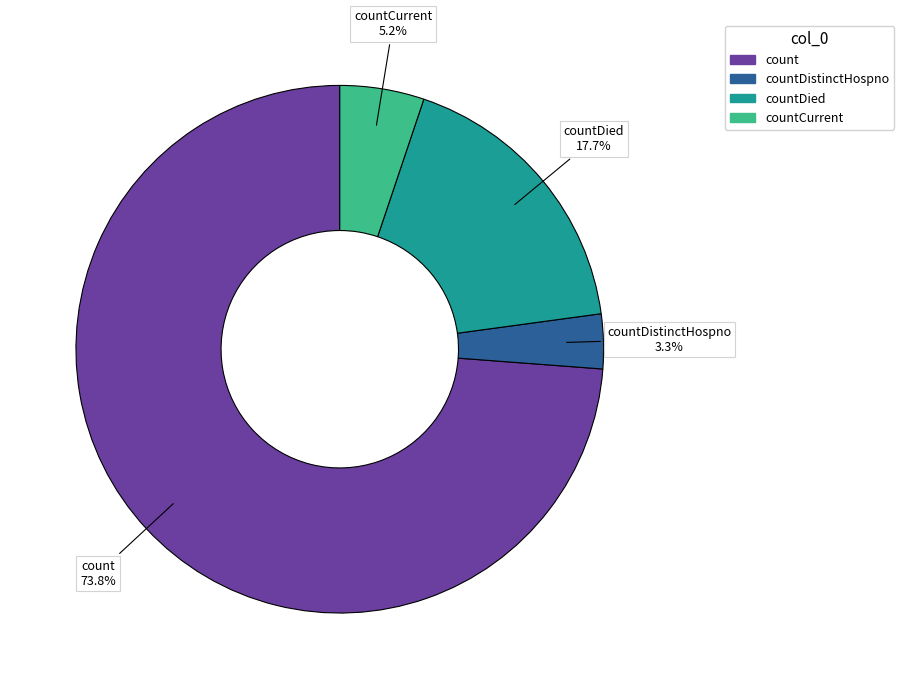

Is there any slice that represents more than half of the pie?

Yes